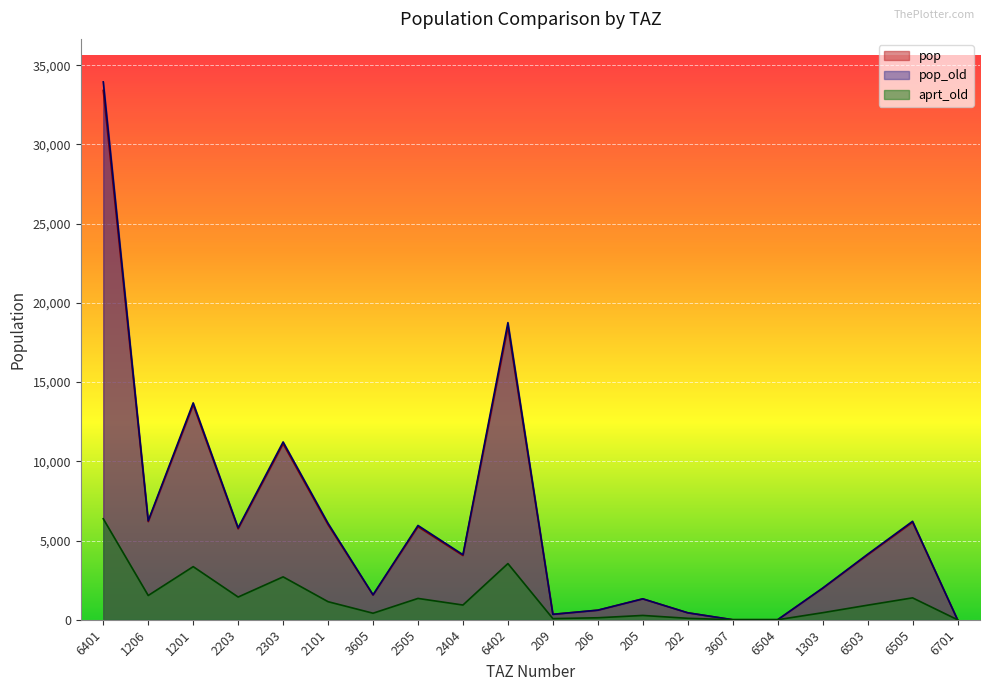

What is the label of the 10th point from the left?

6402